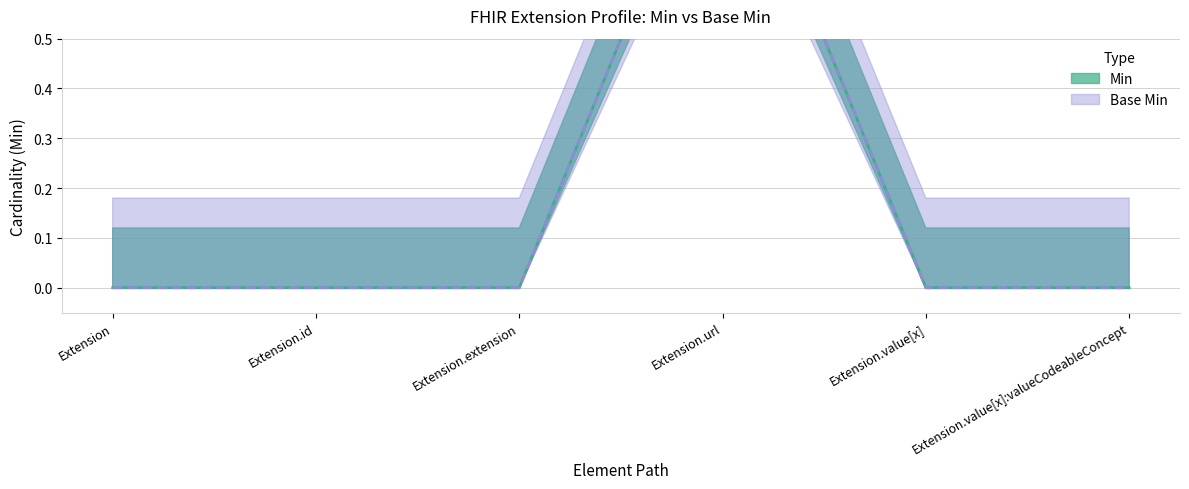

Does the chart display data point markers on the line(s)?

No